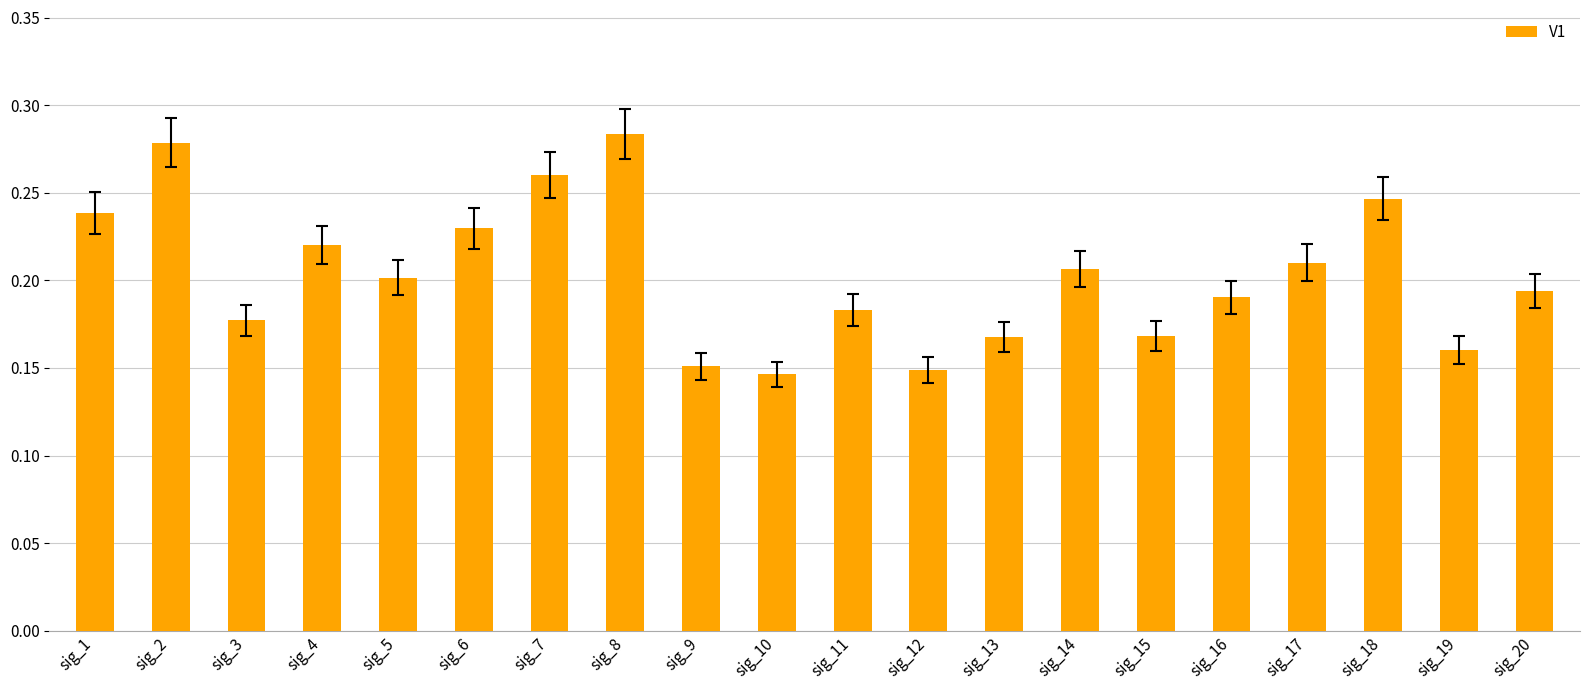

What is the sum of the values at sig_14 and sig_17?

0.4